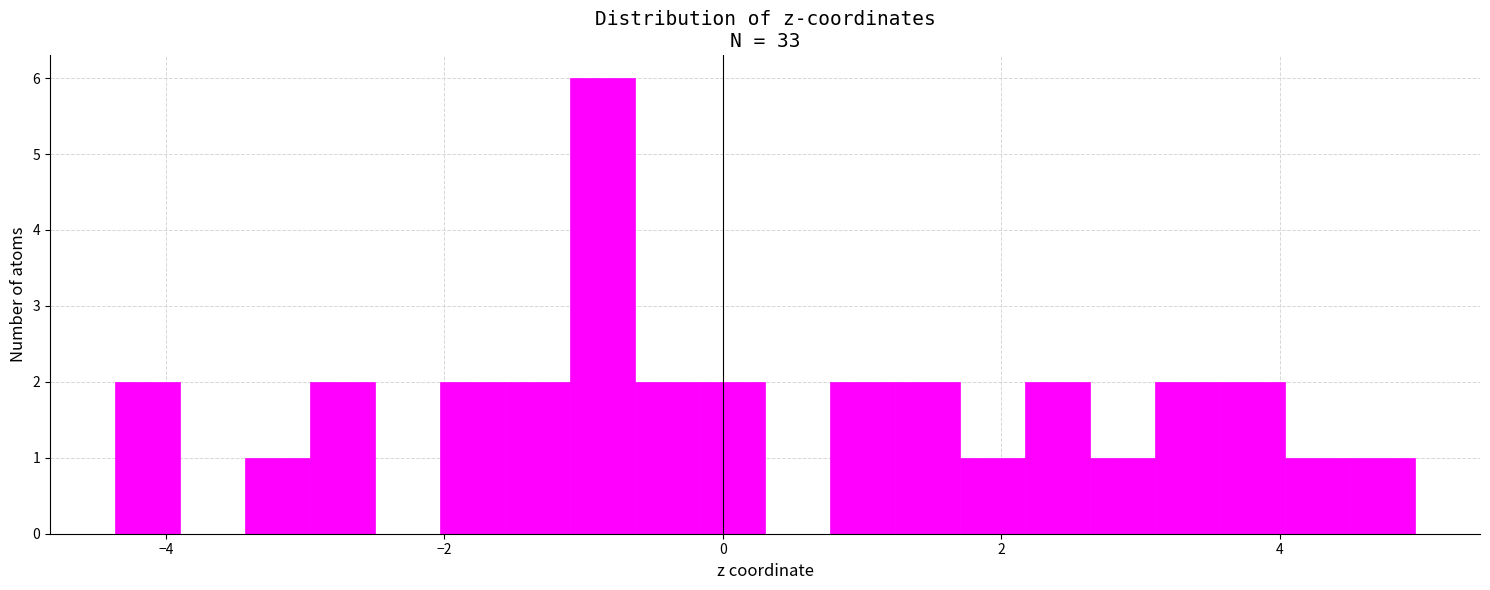

Read against the x-axis, roughly where is the centre of the tallest bar?

-0.8